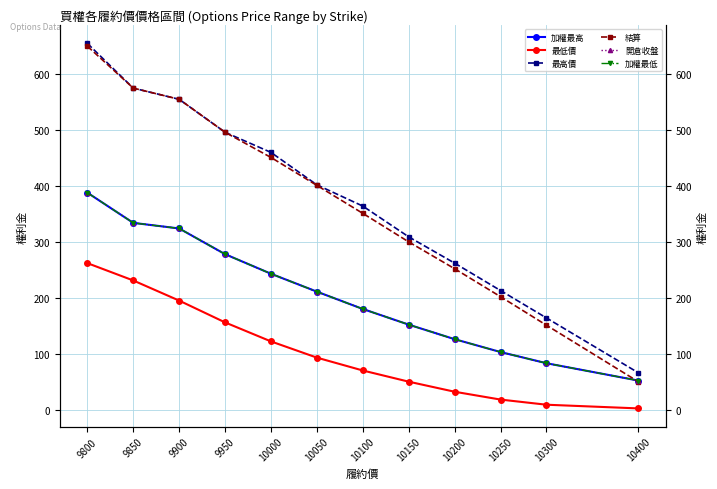

Reading right to left, what are all the values shown in this chart?

加權最高: 10400=52.0	10300=83.0	10250=103.0	10200=126.0	10150=152.0	10100=180.0	10050=211.0	10000=243.0	9950=278.0	9900=324.0	9850=334.0	9800=388.0
最低價: 10400=2.2	10300=8.8	10250=18.0	10200=32.0	10150=50.0	10100=70.0	10050=93.0	10000=122.0	9950=156.0	9900=195.0	9850=231.0	9800=262.0
最高價: 10400=66.0	10300=164.0	10250=213.0	10200=262.0	10150=309.0	10100=364.0	10050=402.0	10000=460.0	9950=496.0	9900=555.0	9850=575.0	9800=655.0
結算: 10400=50.0	10300=151.0	10250=202.0	10200=252.0	10150=300.0	10100=351.0	10050=401.0	10000=451.0	9950=496.0	9900=555.0	9850=575.0	9800=650.0
開倉收盤: 10400=52.0	10300=83.0	10250=103.0	10200=126.0	10150=152.0	10100=180.0	10050=211.0	10000=243.0	9950=278.0	9900=324.0	9850=334.0	9800=388.0
加權最低: 10400=52.0	10300=83.0	10250=103.0	10200=126.0	10150=152.0	10100=180.0	10050=211.0	10000=243.0	9950=278.0	9900=324.0	9850=334.0	9800=388.0